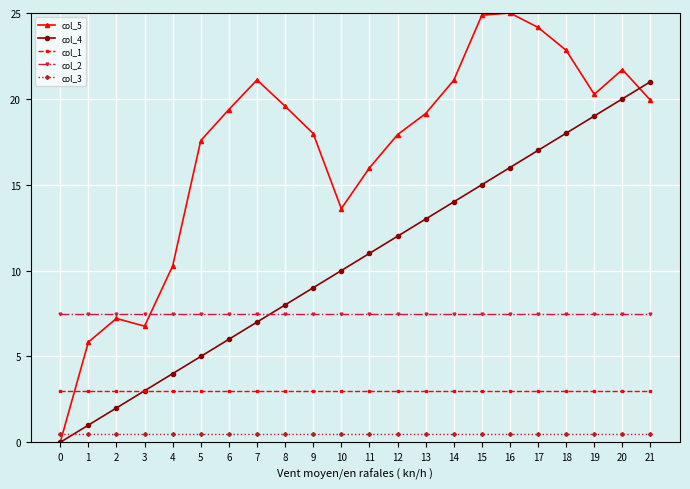

What is the total value across all series at 18?

51.8